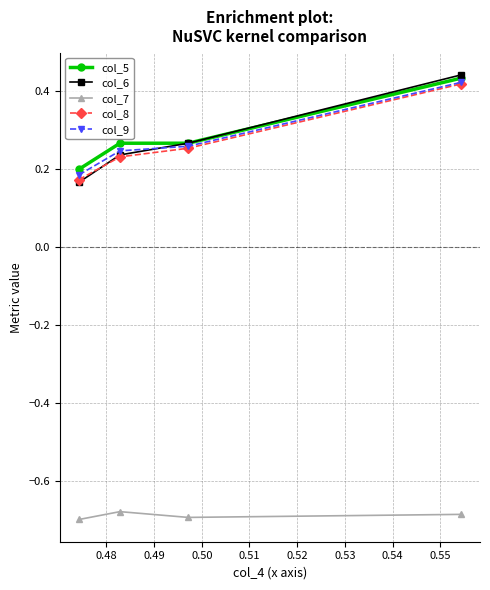

Which series has the widest spread of values?

col_6